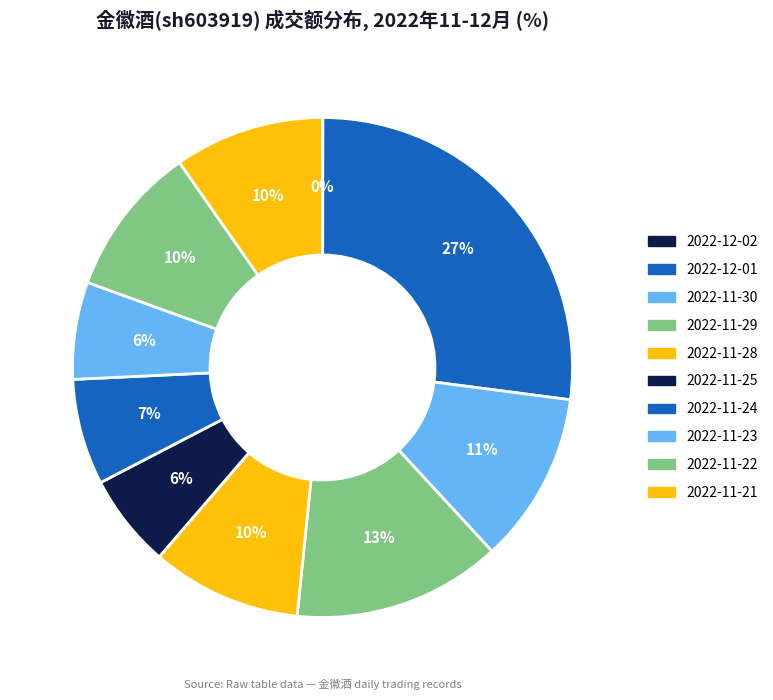

To the nearest percent, what is the difference between the largest and smallest slice percentages?

27%